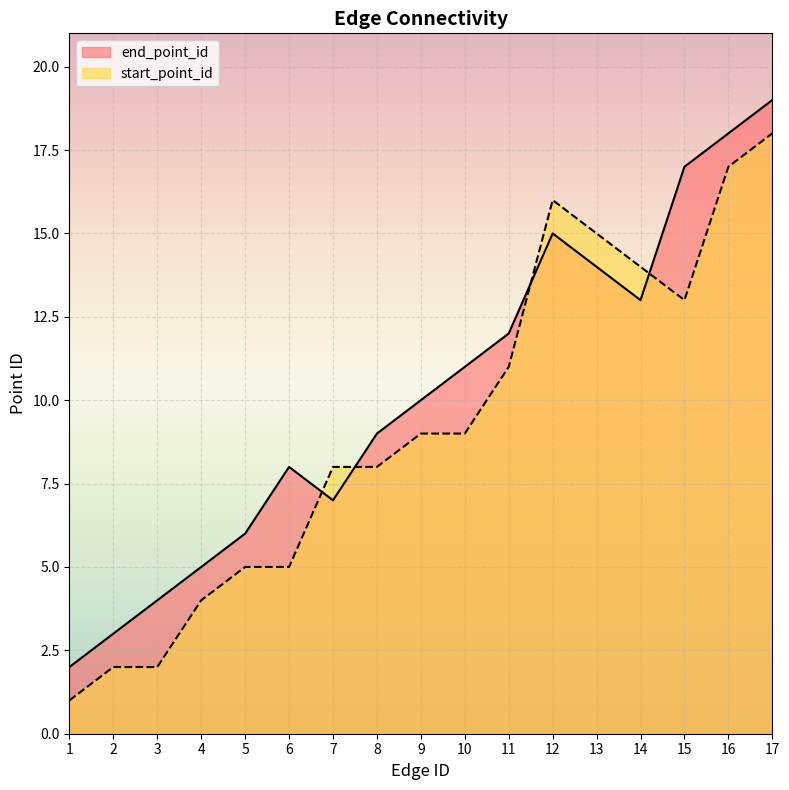

Where is the first local maximum for start_point_id?

12